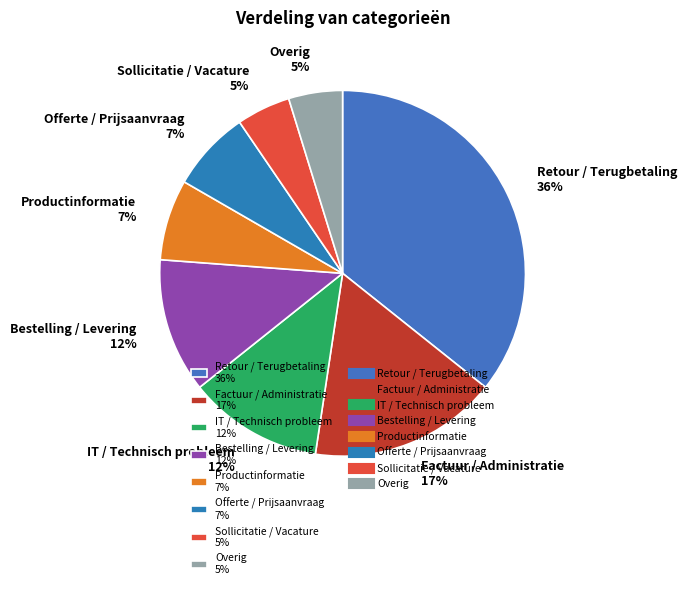

Combined, do Bestelling / Levering 12% and Overig 5% account for over 50%?

No